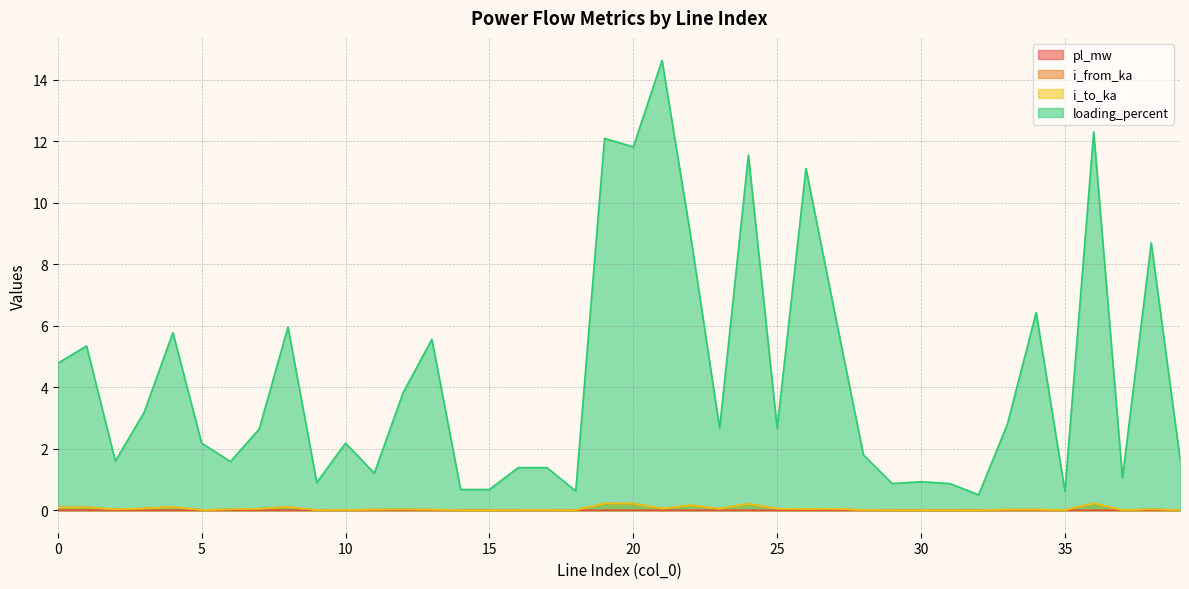

True or false: loading_percent has a value of 6.8 at 12.

False